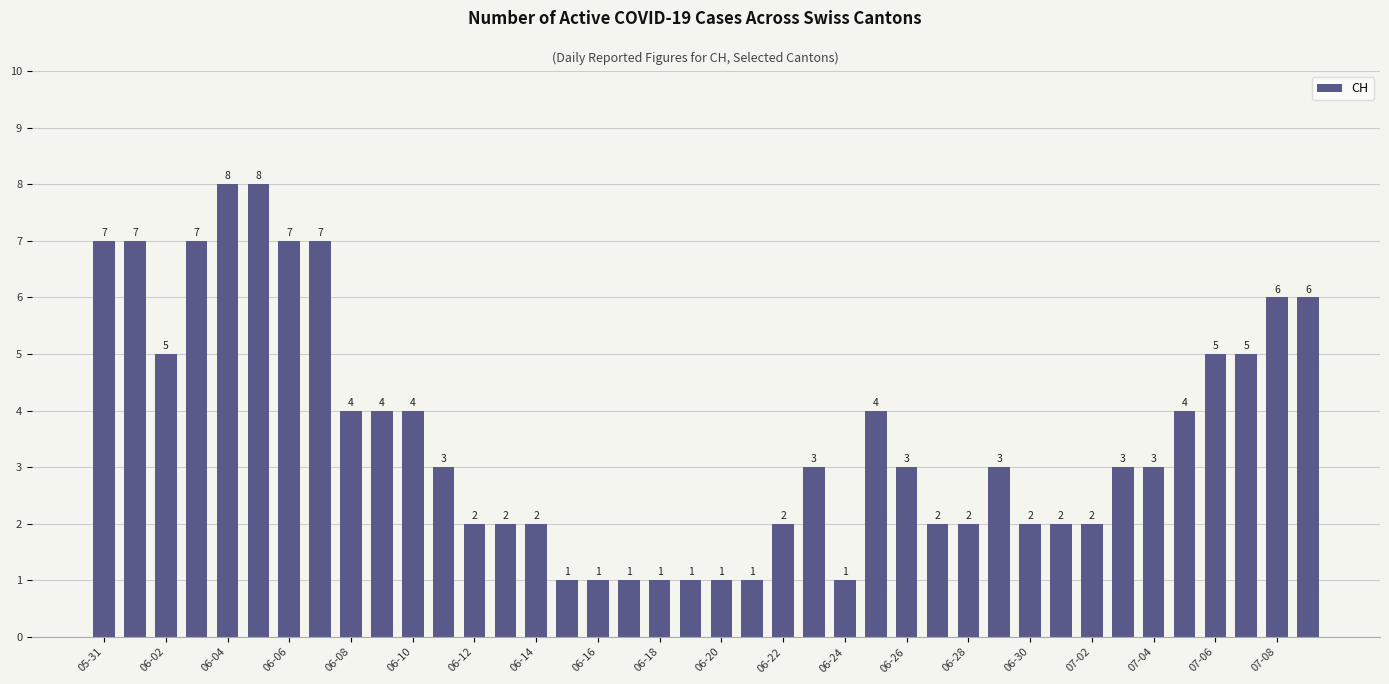

How many data points are less than 3?

17